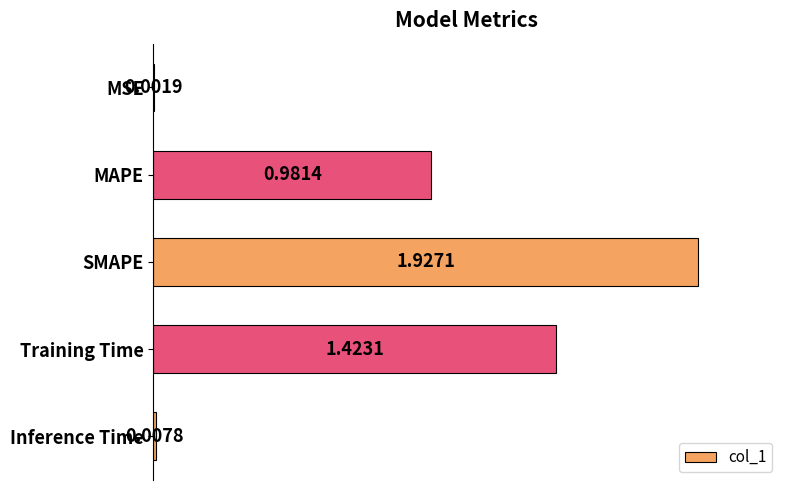

Between MAPE and Training Time, which is larger?

Training Time